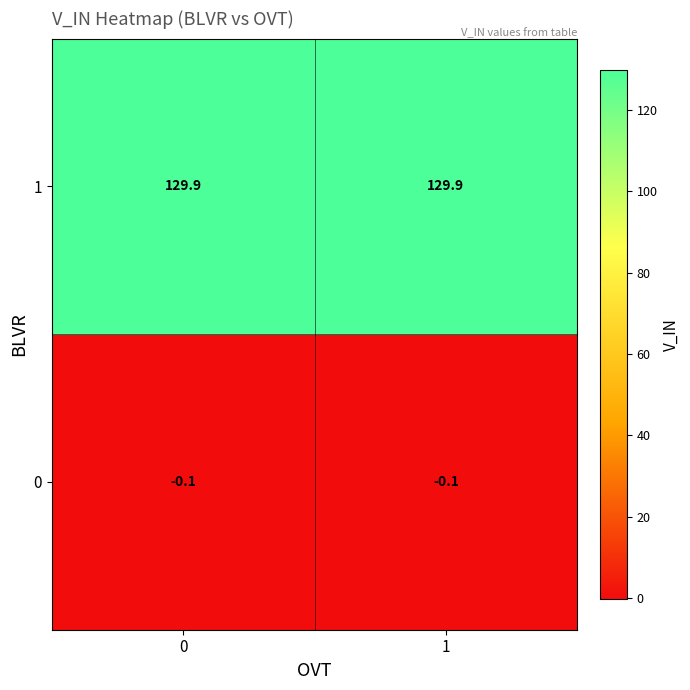

List the series in order of their overall mean, highest first.

1, 0